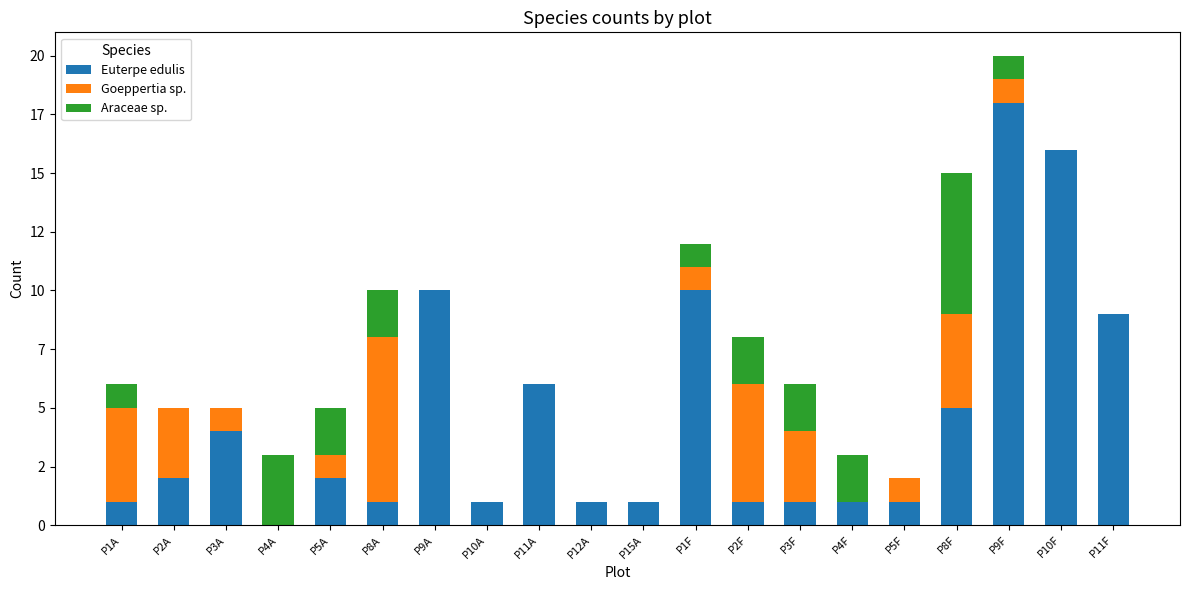

Are the bars horizontal?

No